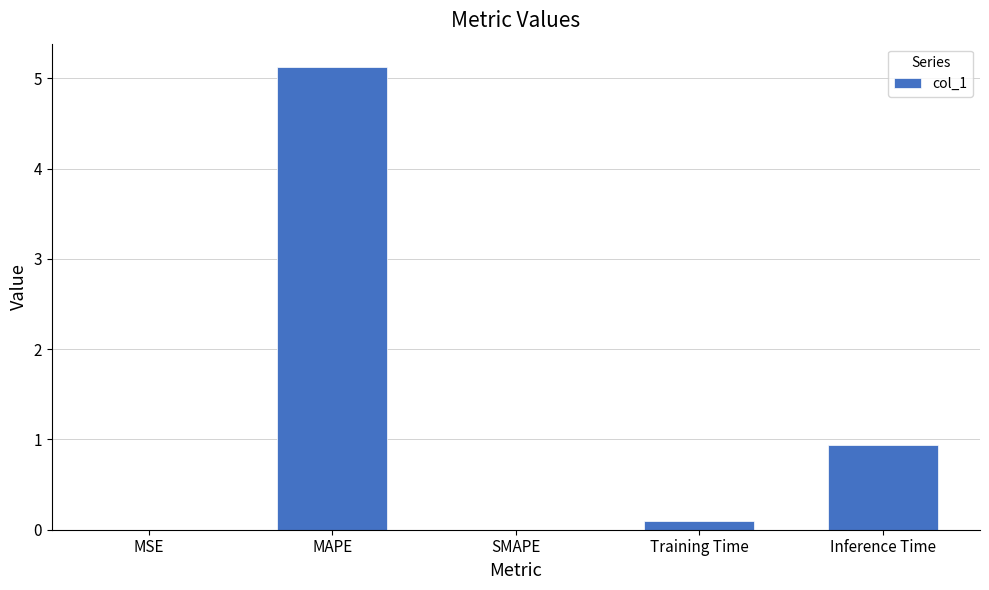

What is the sum of all values?

6.2